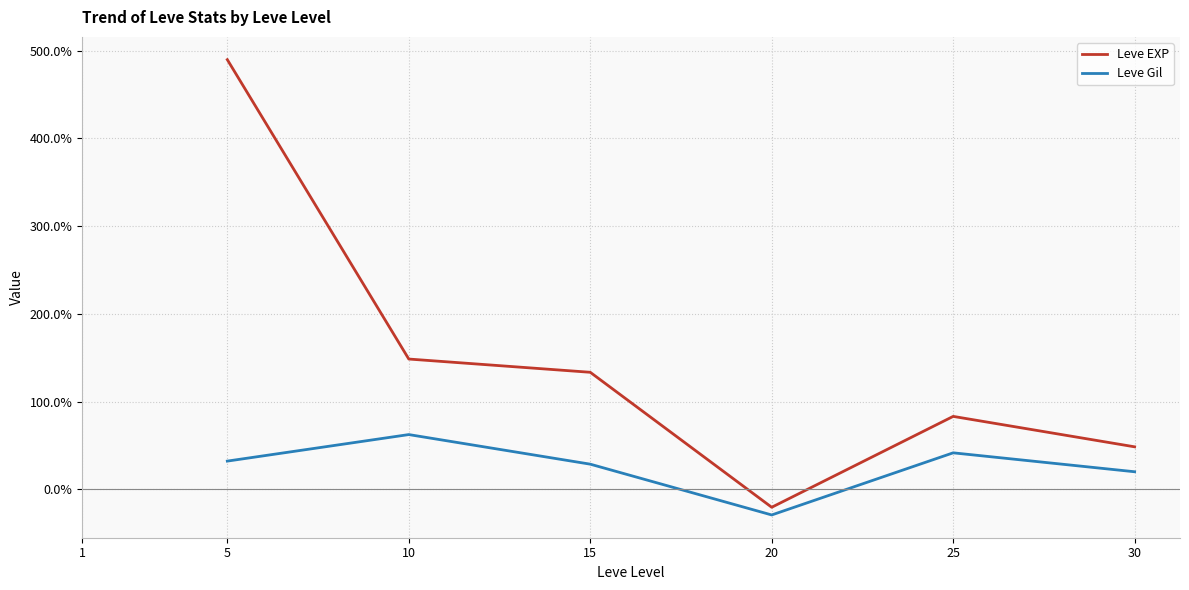

Which series changed the most between 10 and 15?

Leve Gil